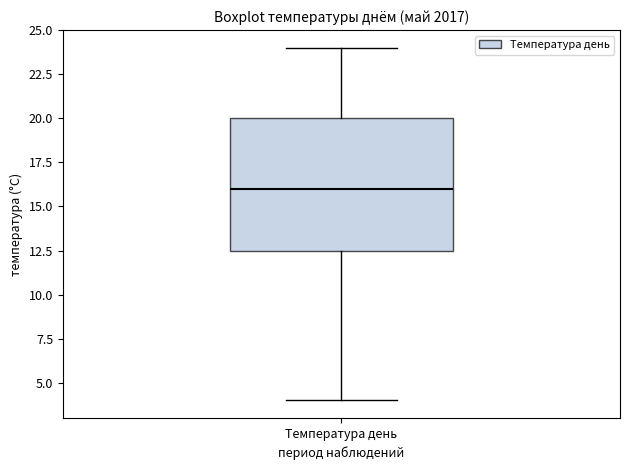

Read this box plot against the y-axis: the position of the median line, the range covered by the box, and the ends of both whiskers. The values are not printed on the chart, so give them approximately, as read against the axis.

median 16.0, box 12.5 to 20.0, whiskers 4.0 to 24.0